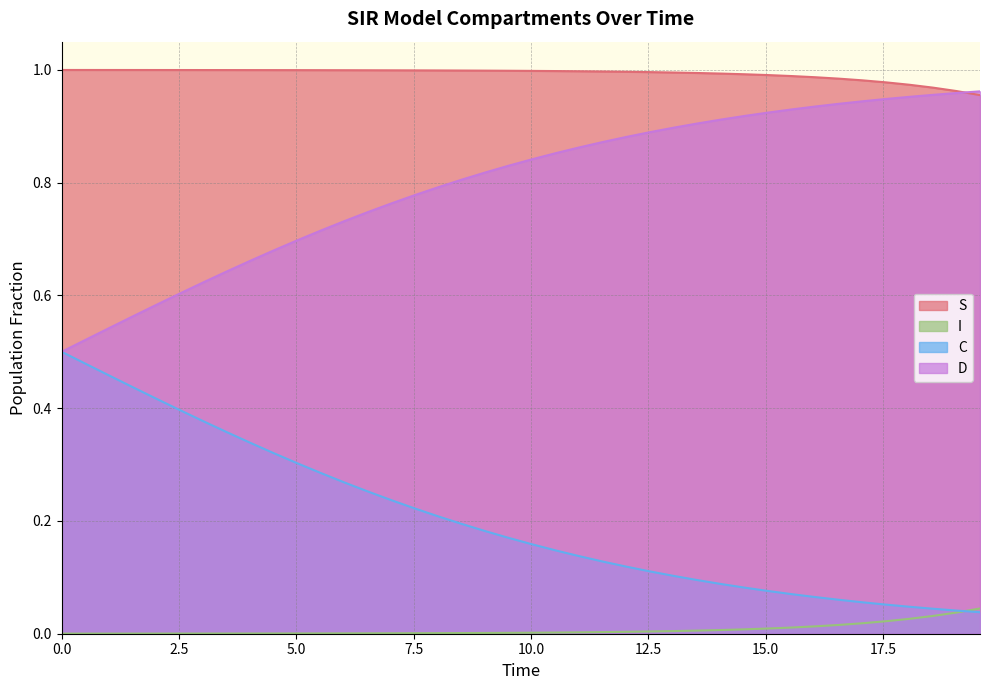

List the series in order of their overall mean, highest first.

S, D, C, I